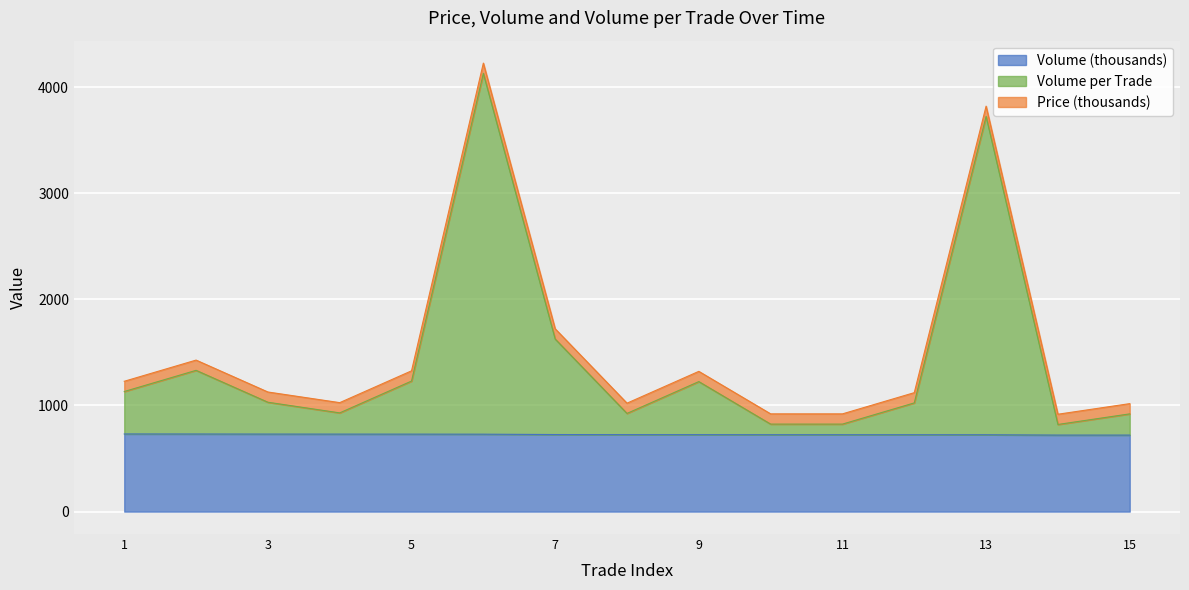

What is the total value across all series at 1?

1228.0